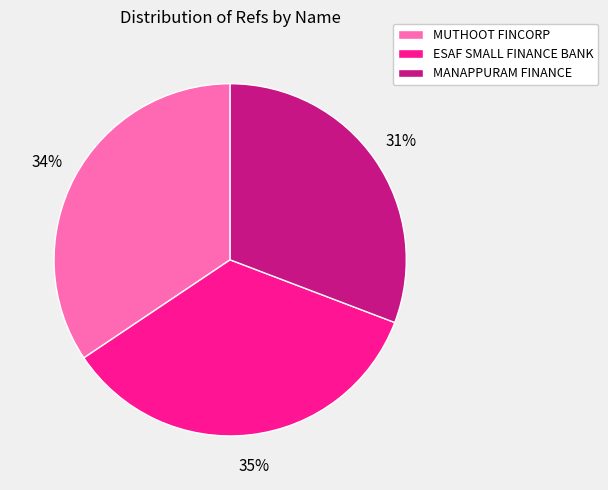

The ESAF SMALL FINANCE BANK slice represents 28% of the pie. True or false?

False